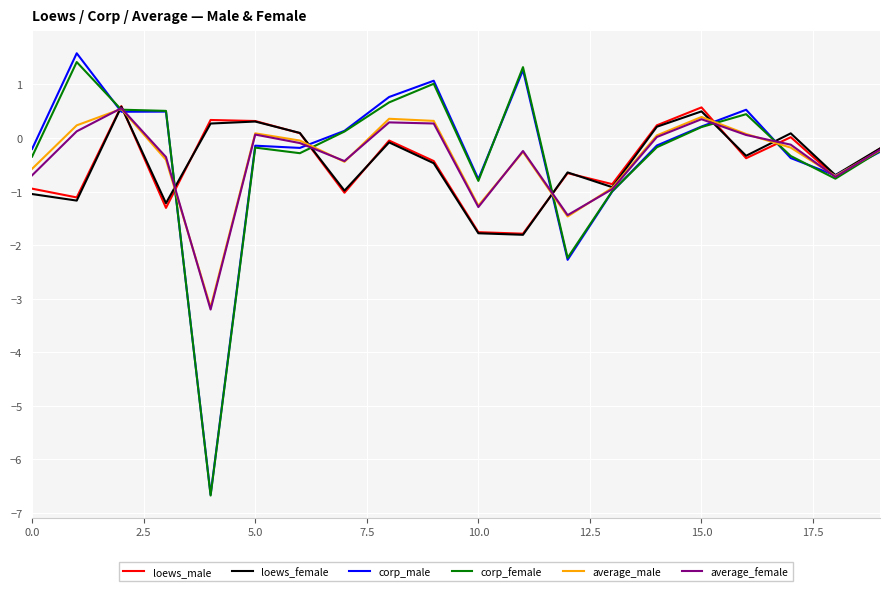

What is the highest value of the loews_female series?

0.6